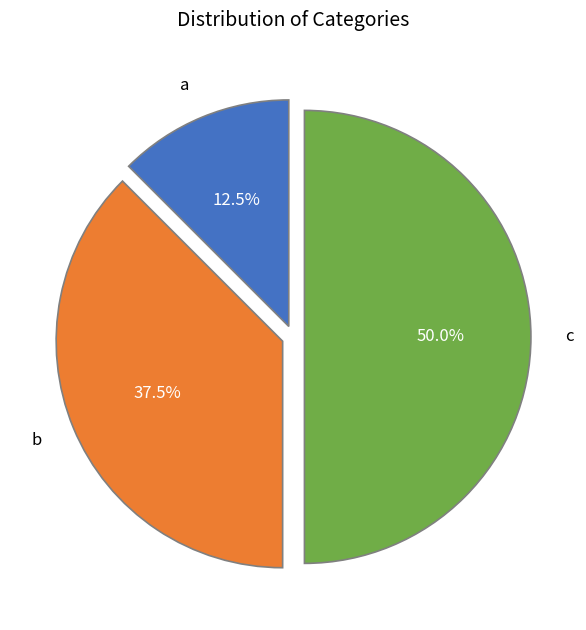

What is the largest slice in the pie chart?

c